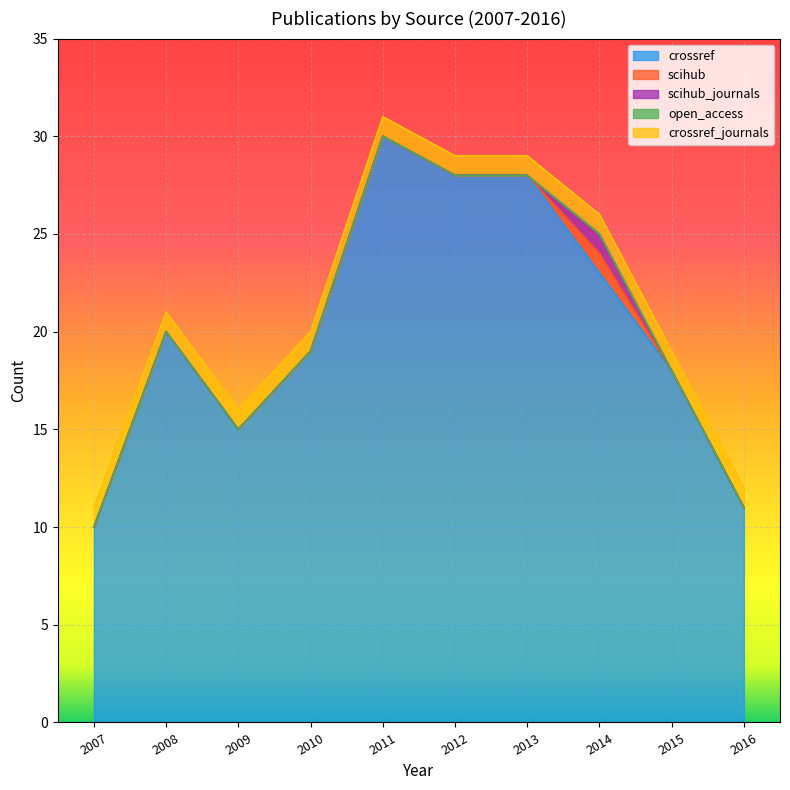

Count the number of data series in this chart.

5